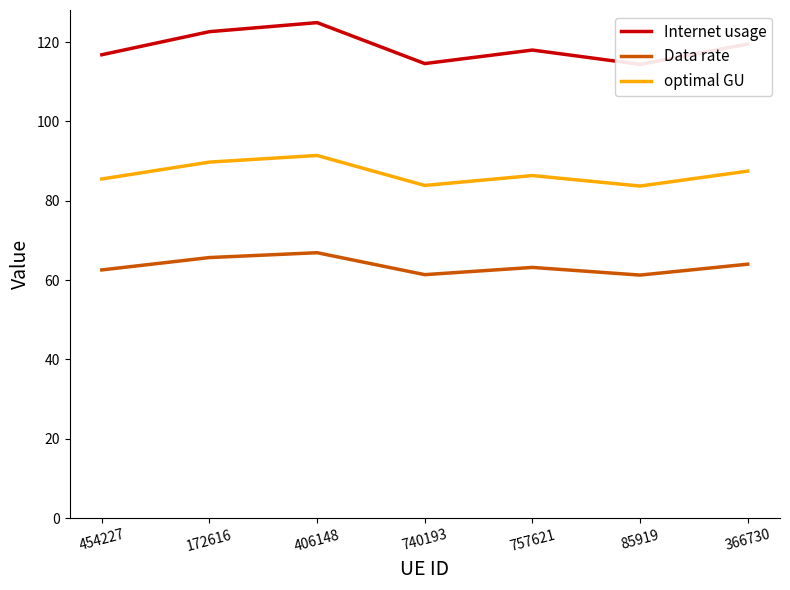

Which has a higher value, 85919 or 757621?

757621